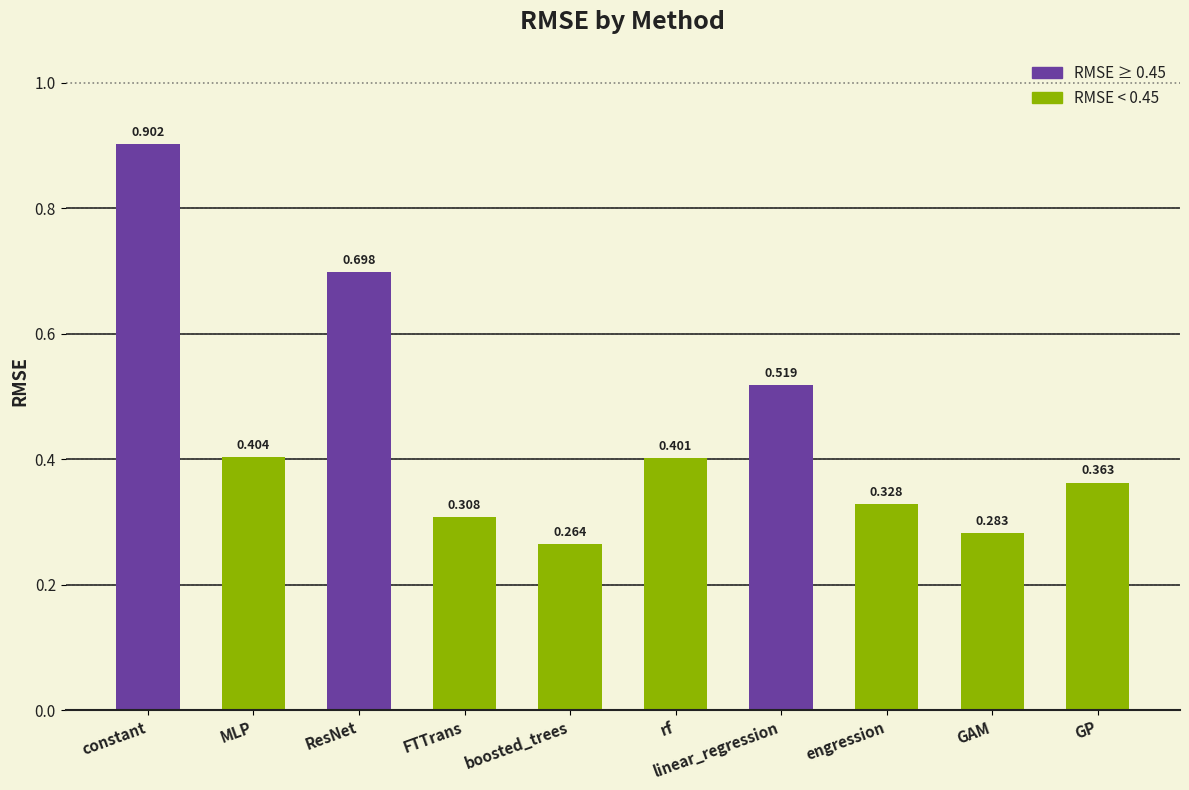

What is the label of the 8th bar from the left?

engression